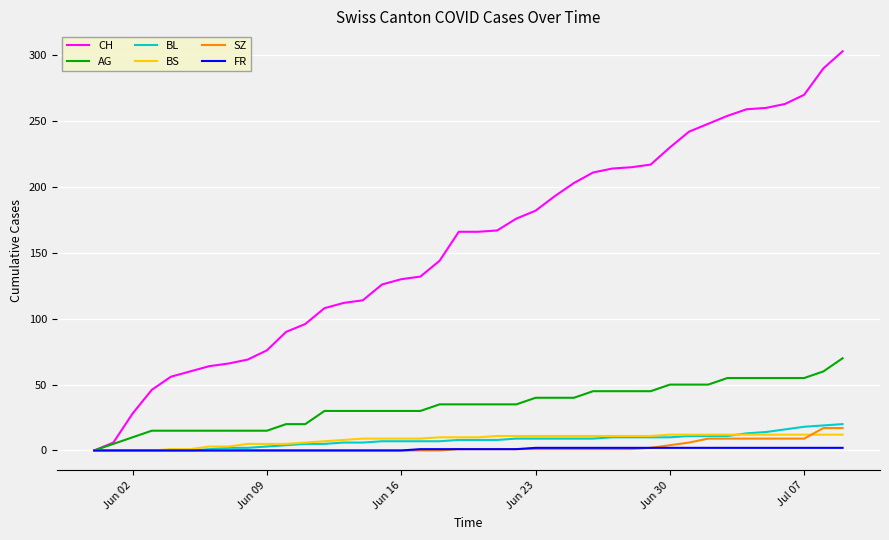

Which series has the widest spread of values?

CH